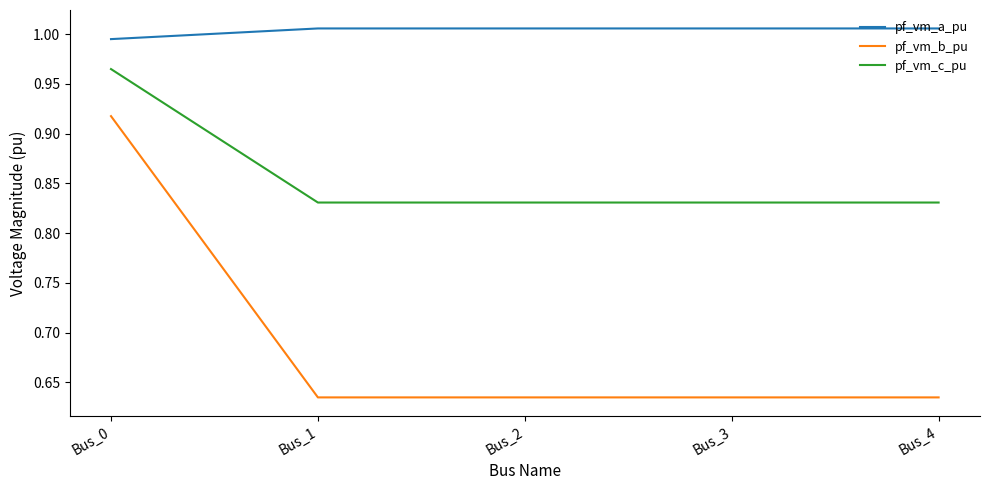

Is the value of pf_vm_a_pu at Bus_4 greater than the value of pf_vm_c_pu at Bus_4?

Yes